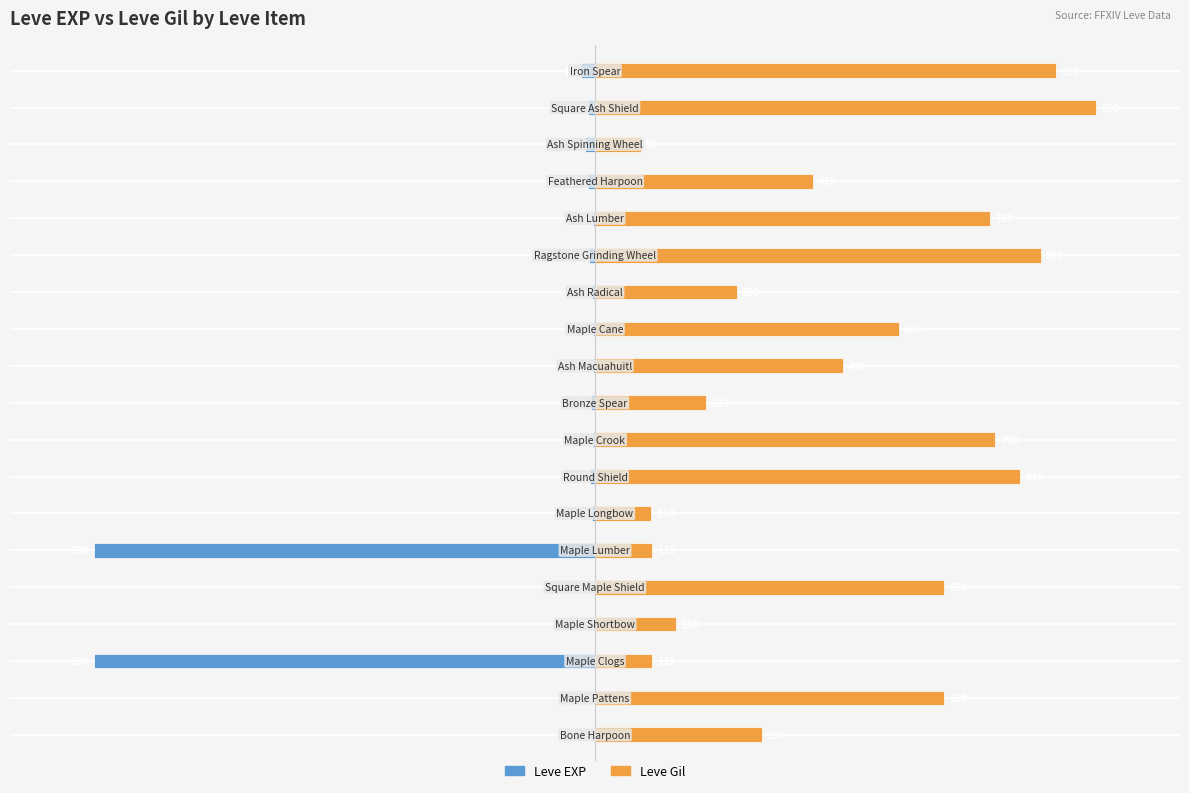

Rank the series by their average value, from highest to lowest.

Leve Gil, Leve EXP